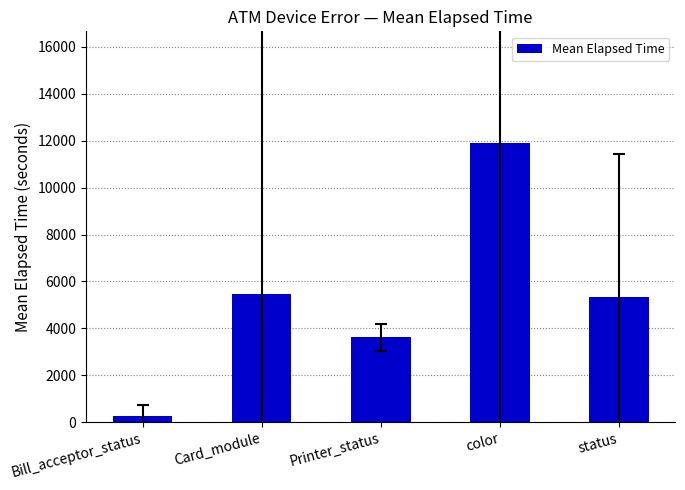

Which category has the lowest value across all series?

Bill_acceptor_status